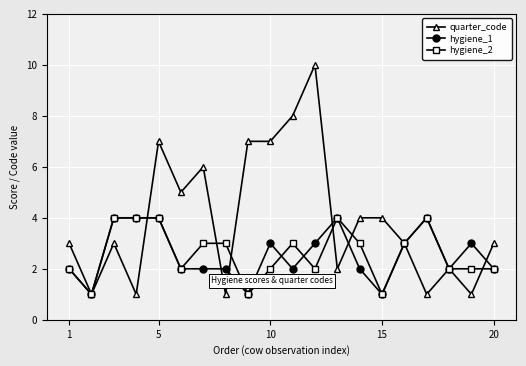

Which series ends up on top after the final intersection of hygiene_1 and quarter_code?

quarter_code